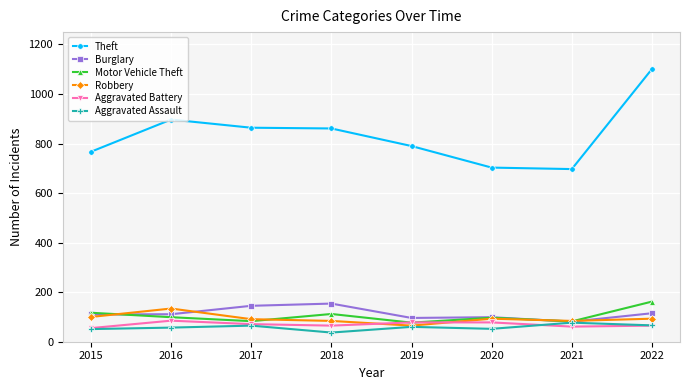

True or false: Theft and Robbery intersect in this chart.

False